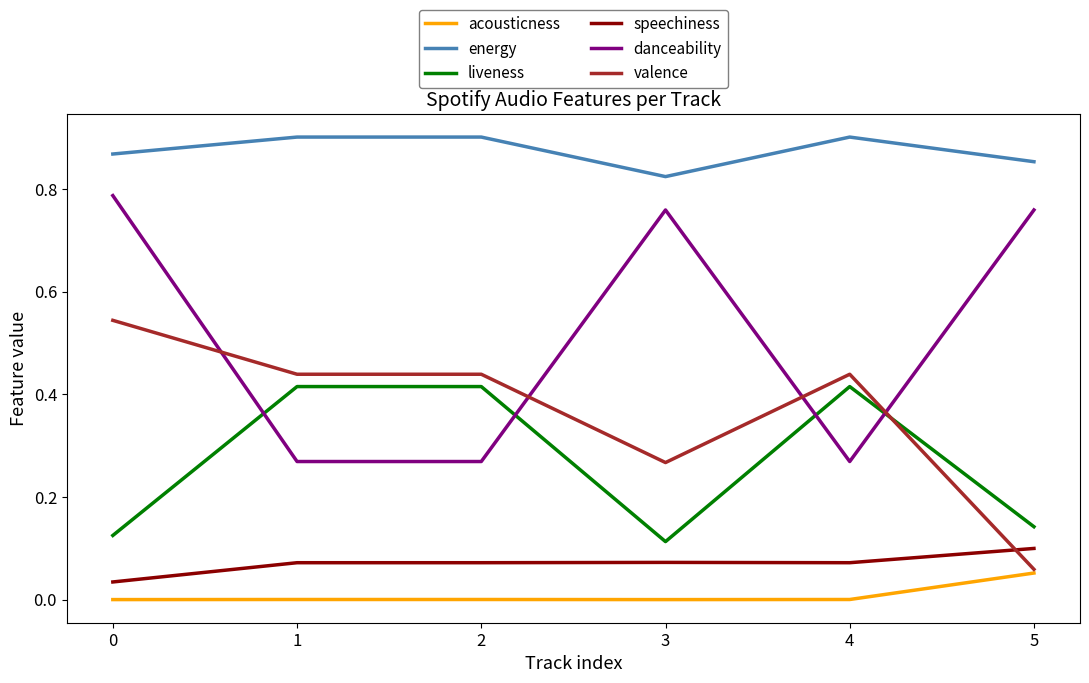

Which series has the largest total across all categories?

energy